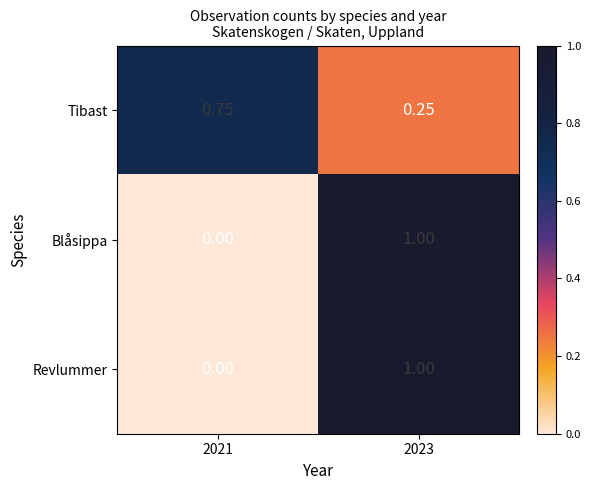

Is the value of Tibast at 2023 greater than the value of Blåsippa at 2021?

Yes